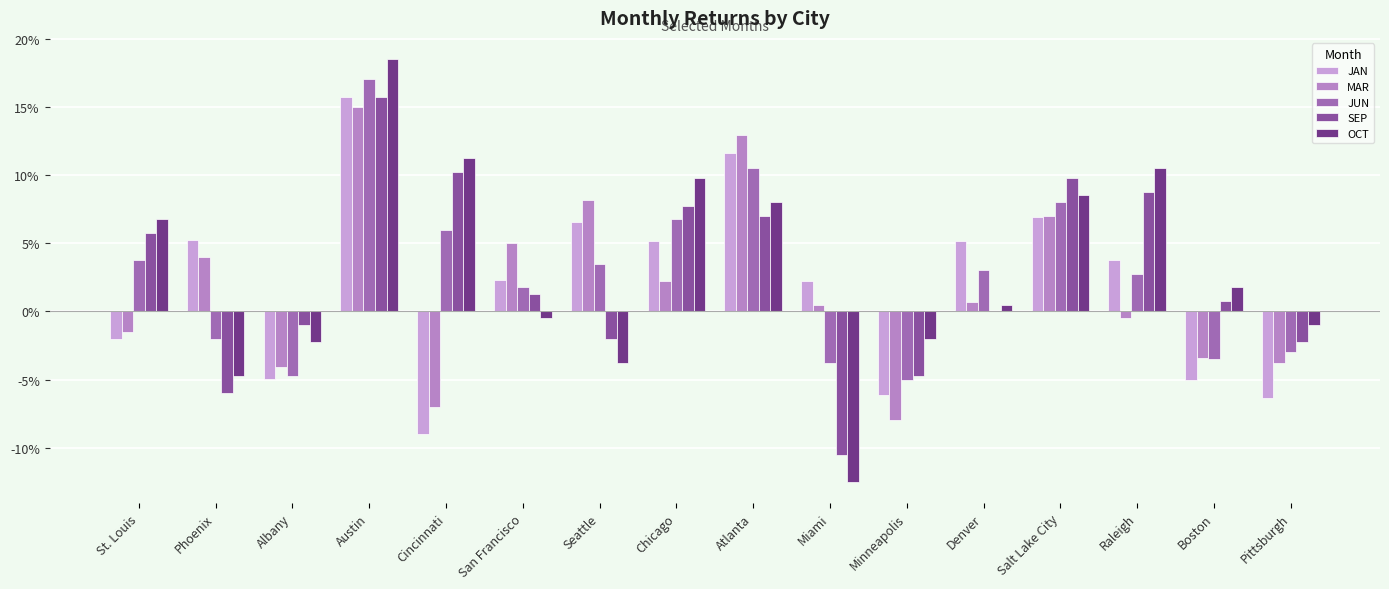

Are the bars grouped side by side (vs. stacked)?

Yes